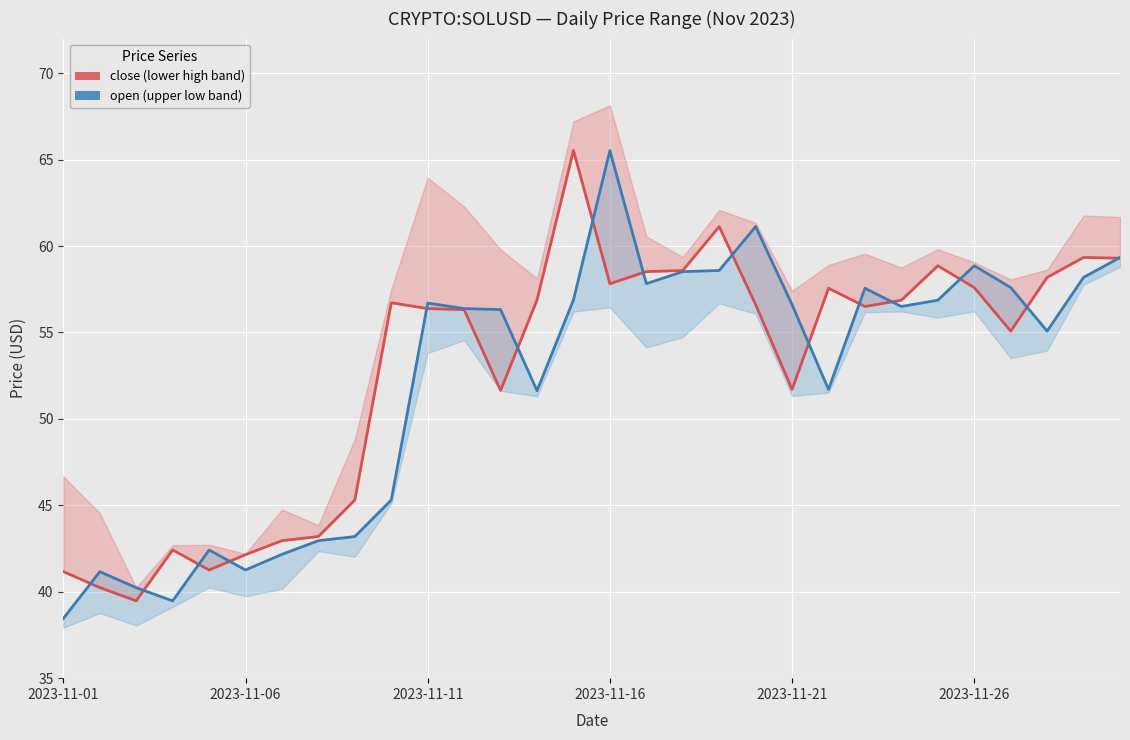

At which category does the chart reach its minimum across all series?

2023-11-01